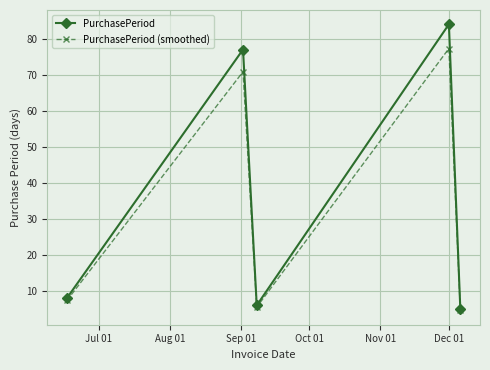

How many interior local peaks does the PurchasePeriod series have?

2